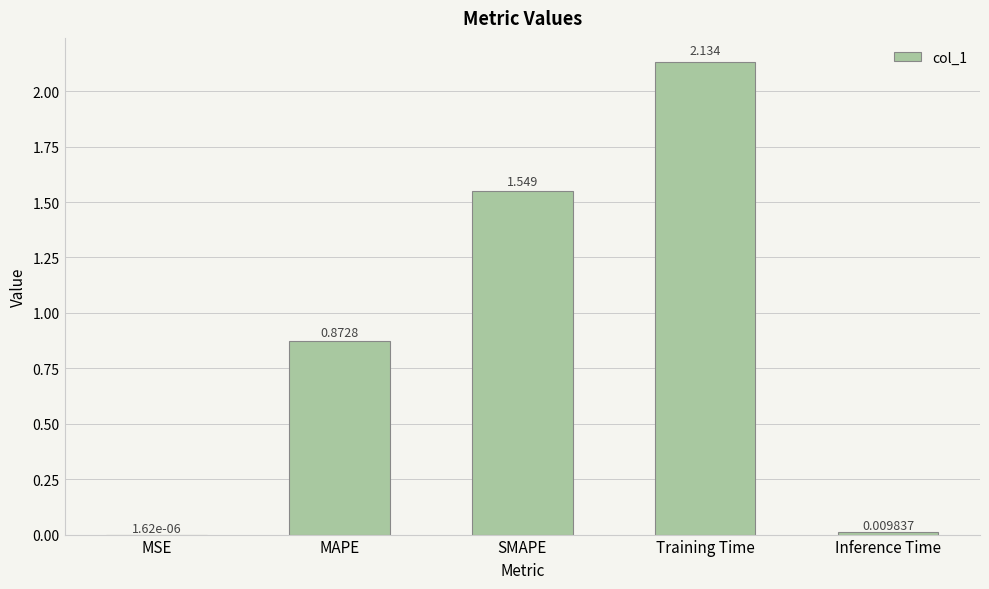

Is it true that the value at SMAPE is 2.7?

False